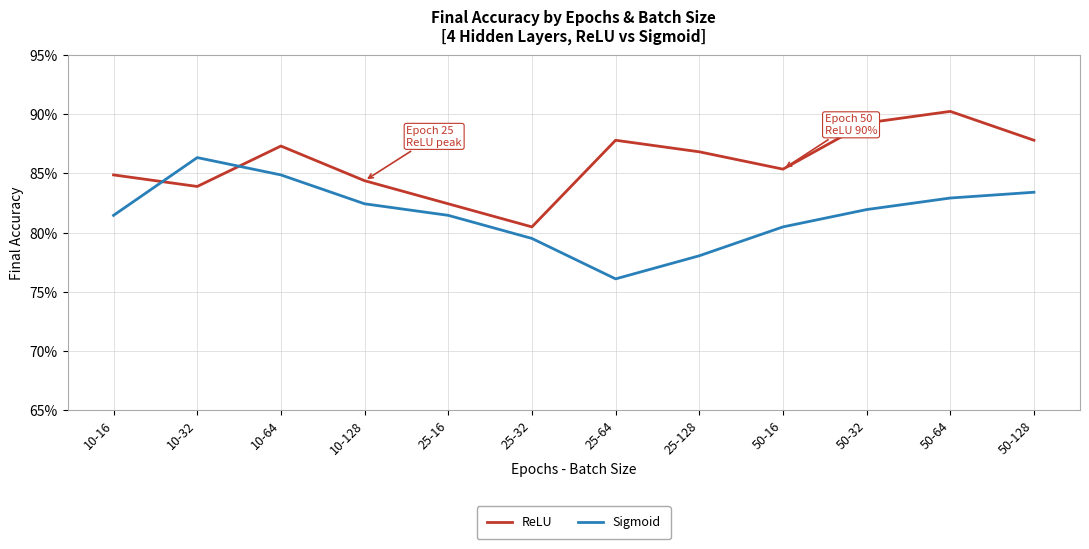

Which series changed the most between 10-128 and 50-16?

Sigmoid